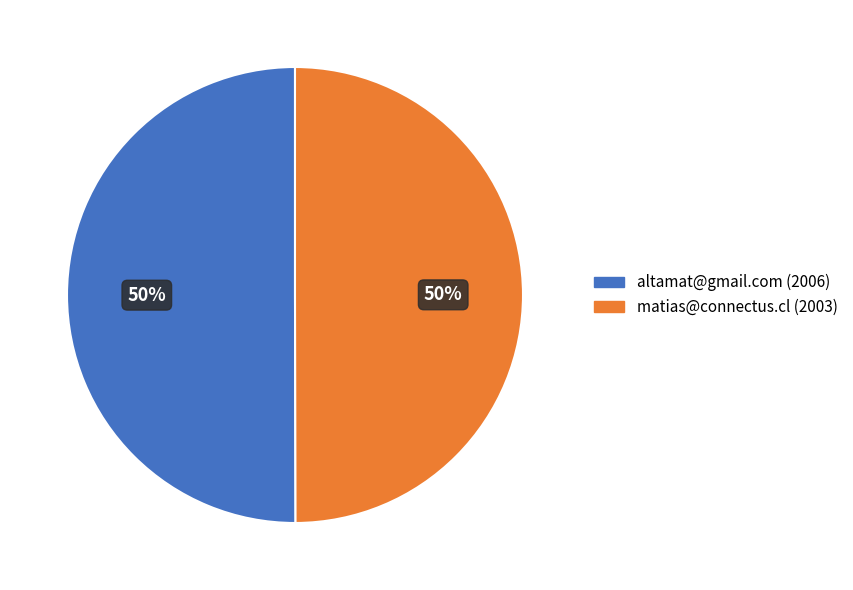

To the nearest percent, what is the average slice percentage?

50%